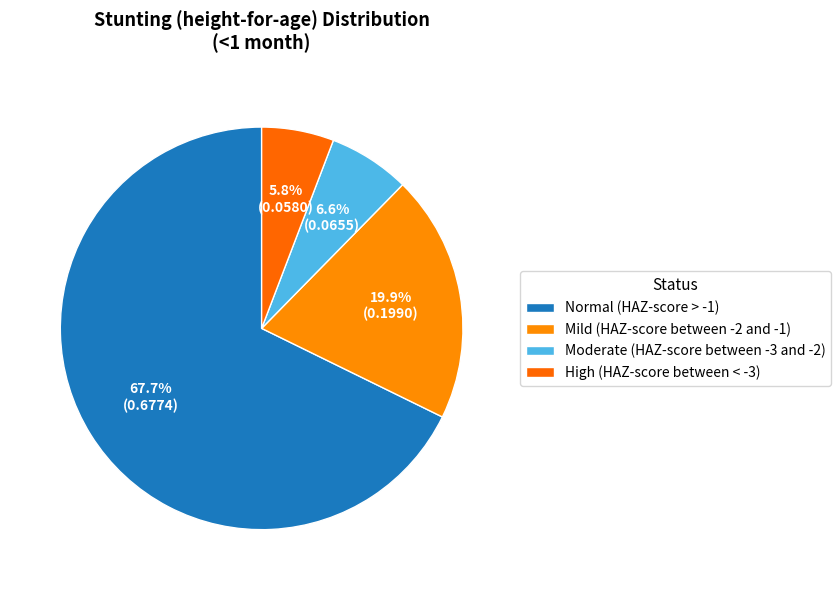

To the nearest percent, what is the difference between the High (HAZ-score between < -3) and Moderate (HAZ-score between -3 and -2) slice percentages?

1%